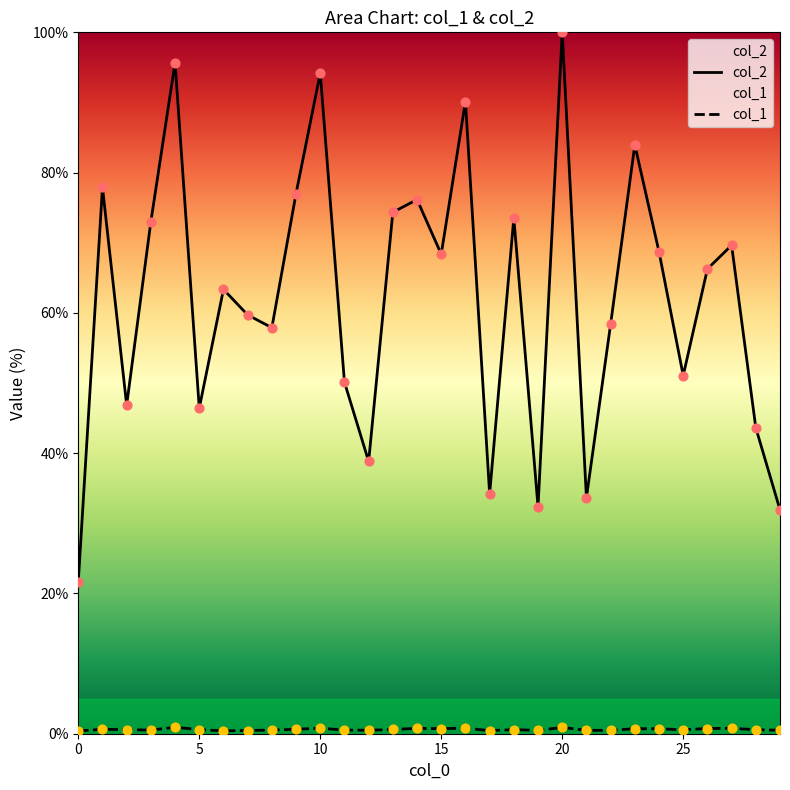

At which category is the sum across all series the highest?

20